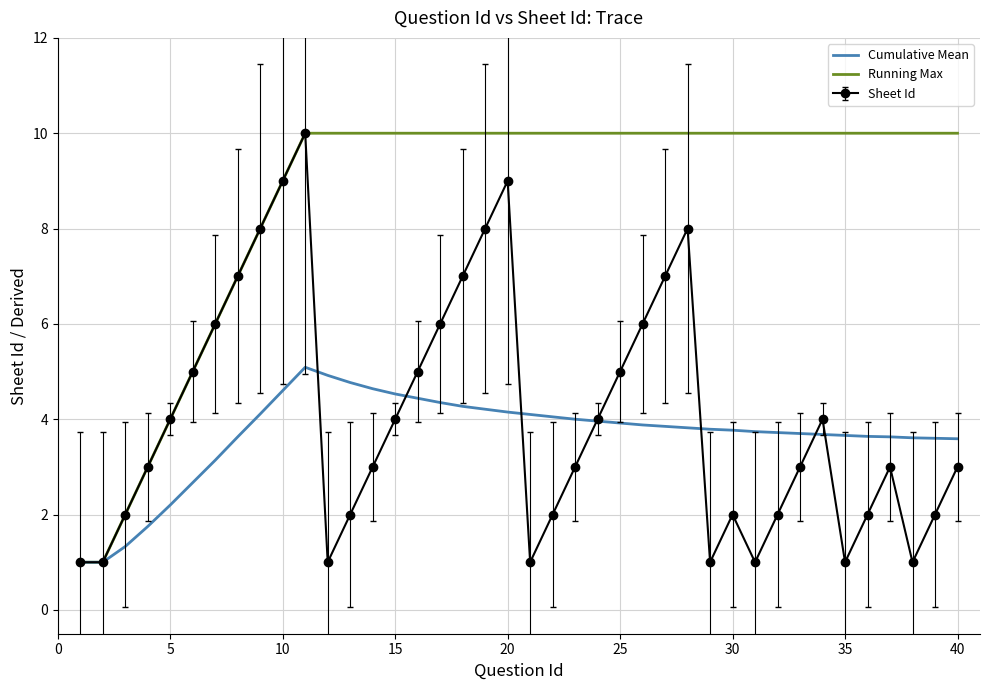

Which series has the largest total across all categories?

Running Max